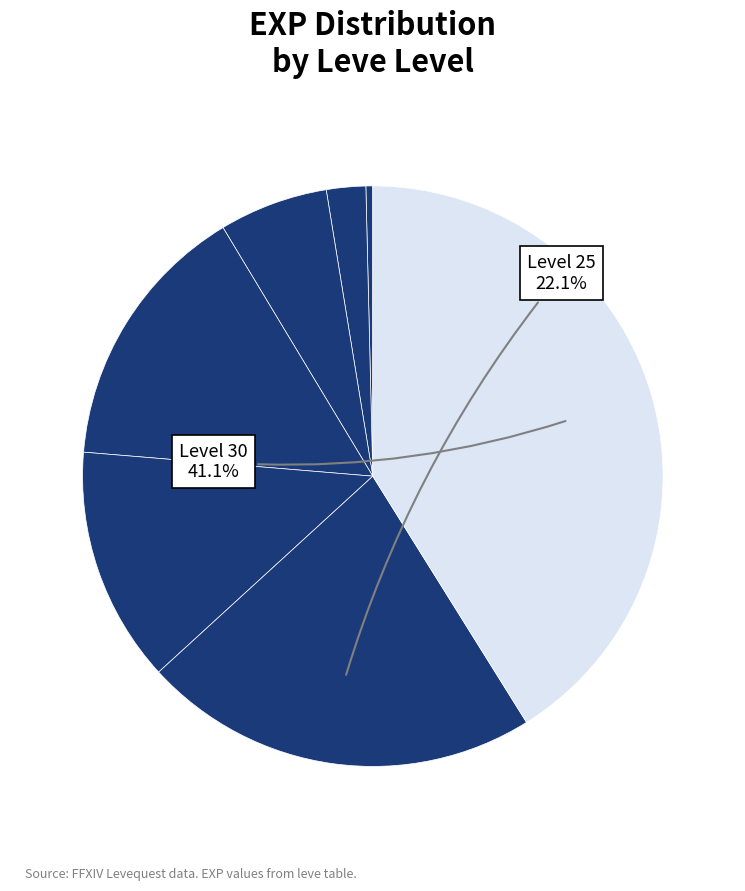

How many slices are in this pie chart?

7